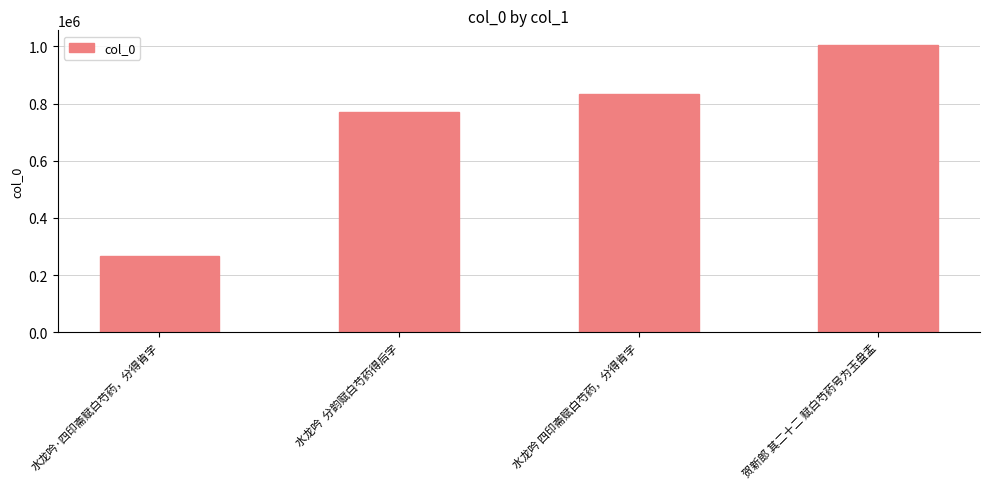

Count the number of categories in the chart.

4